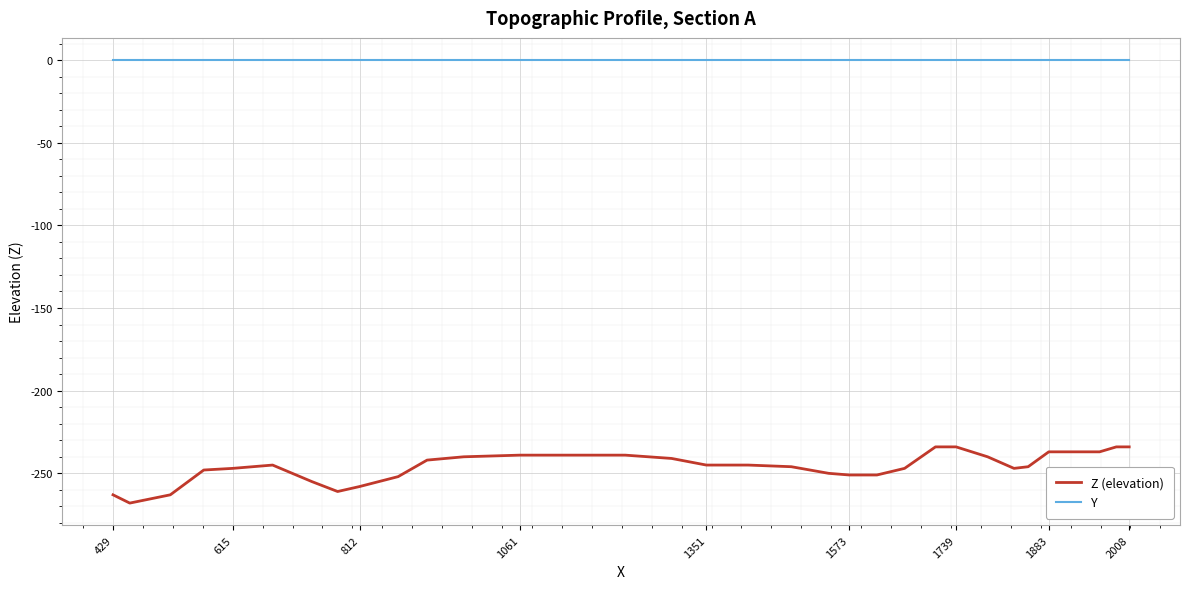

Rank the series by their average value, from lowest to highest.

Z (elevation), Y